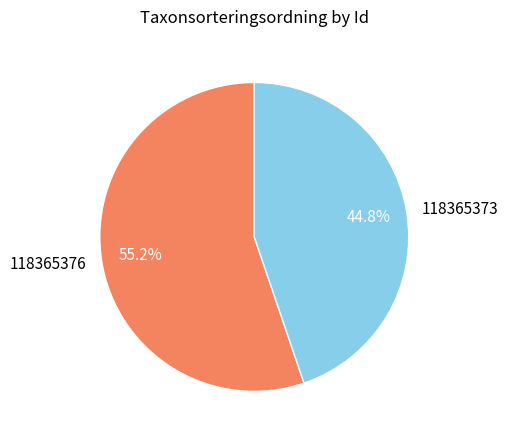

Which slice is the largest?

118365376